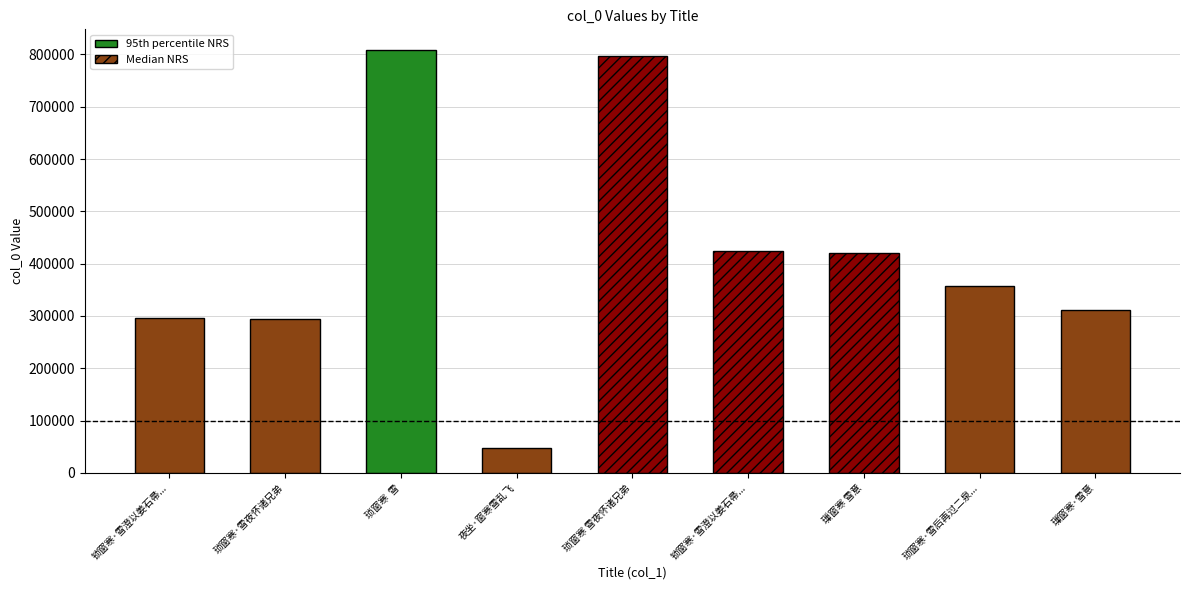

How many values exceed 356764?

4